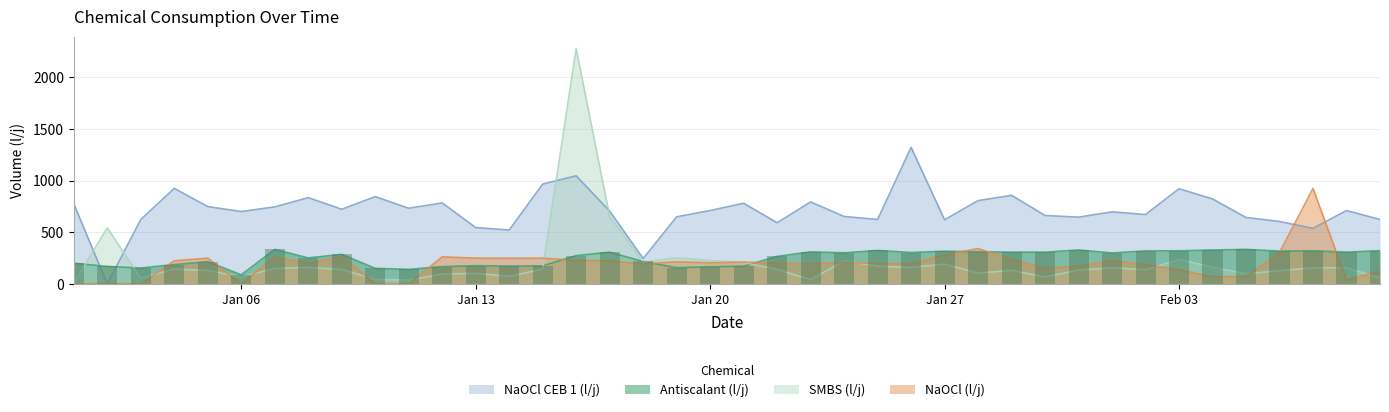

At how many categories does at least one series exceed 712?

19